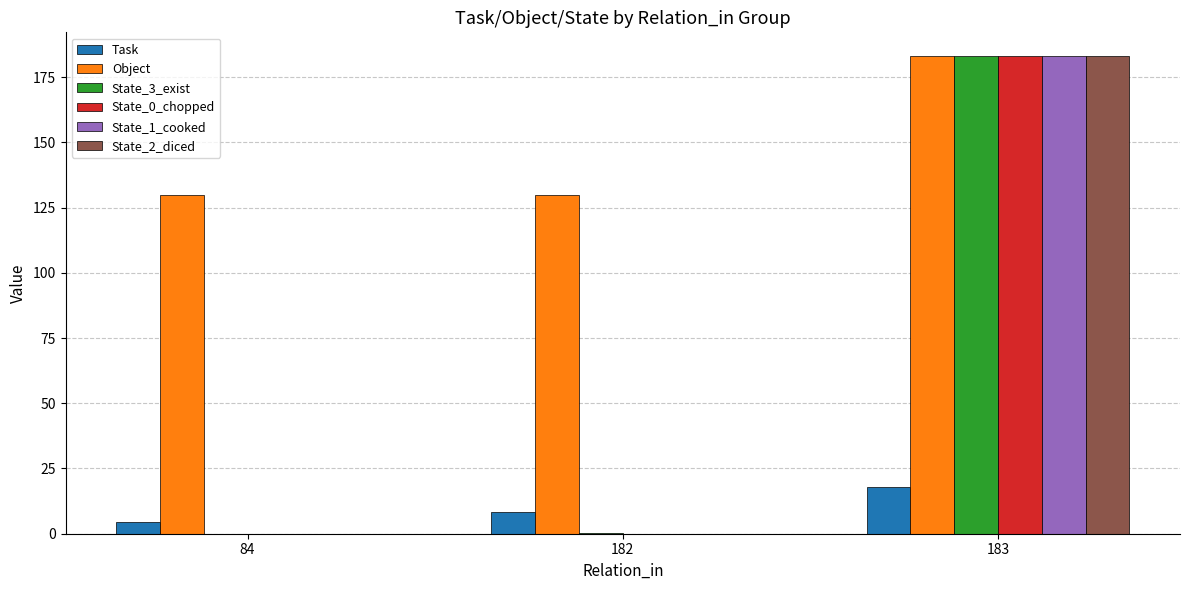

Is the value of State_2_diced at 84 greater than the value of Object at 183?

No